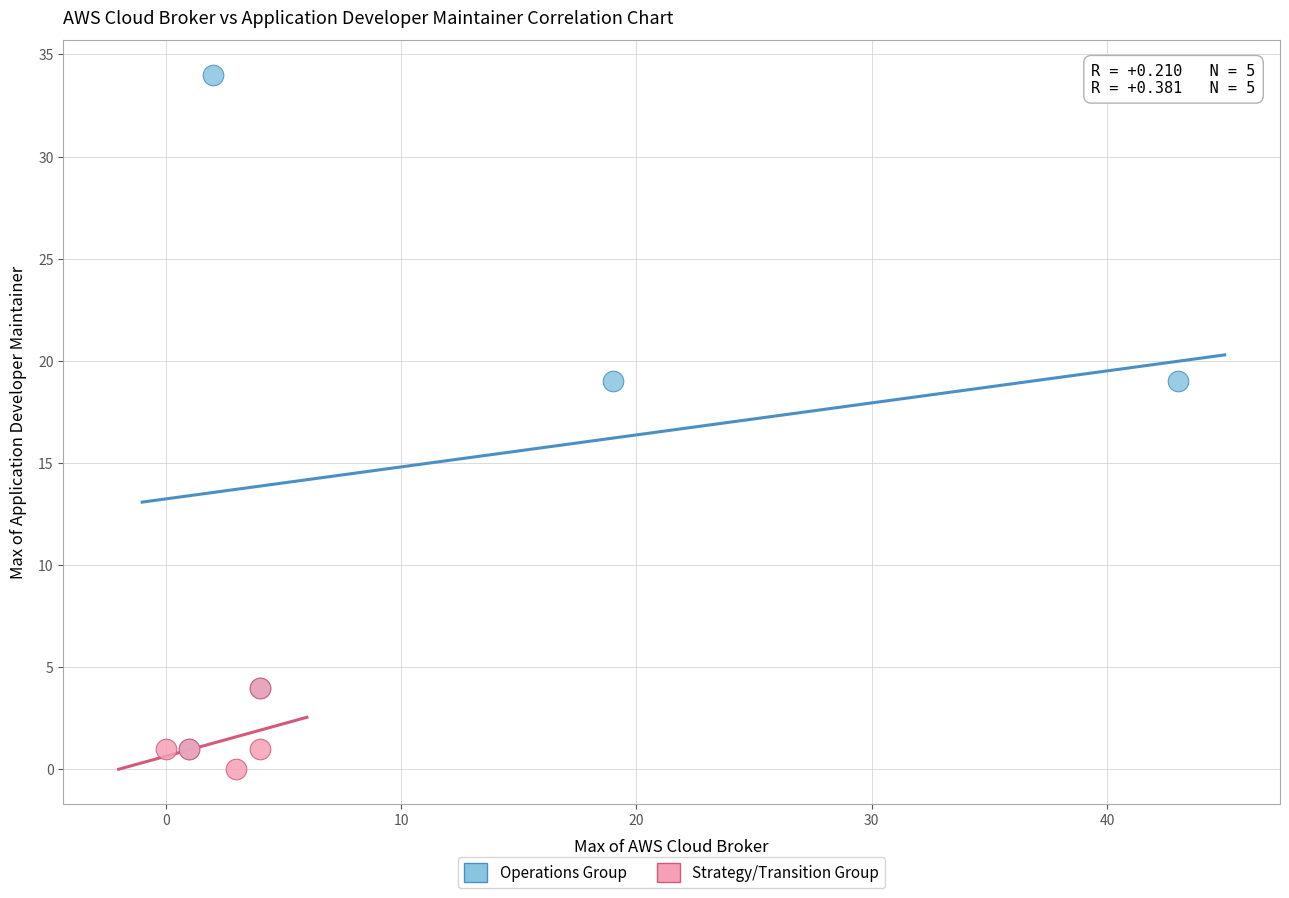

Which series has the widest spread of Y values?

Operations Group